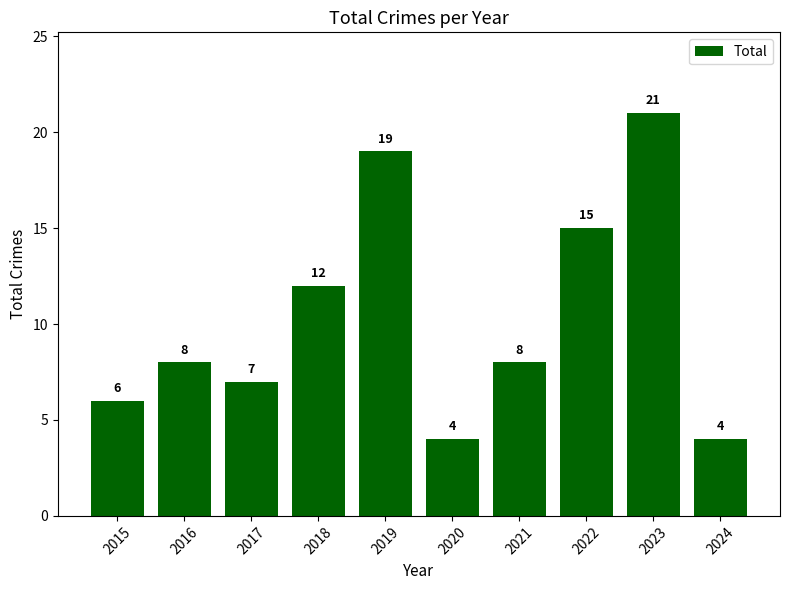

What is the ratio of the value at 2021 to the value at 2022?

0.5